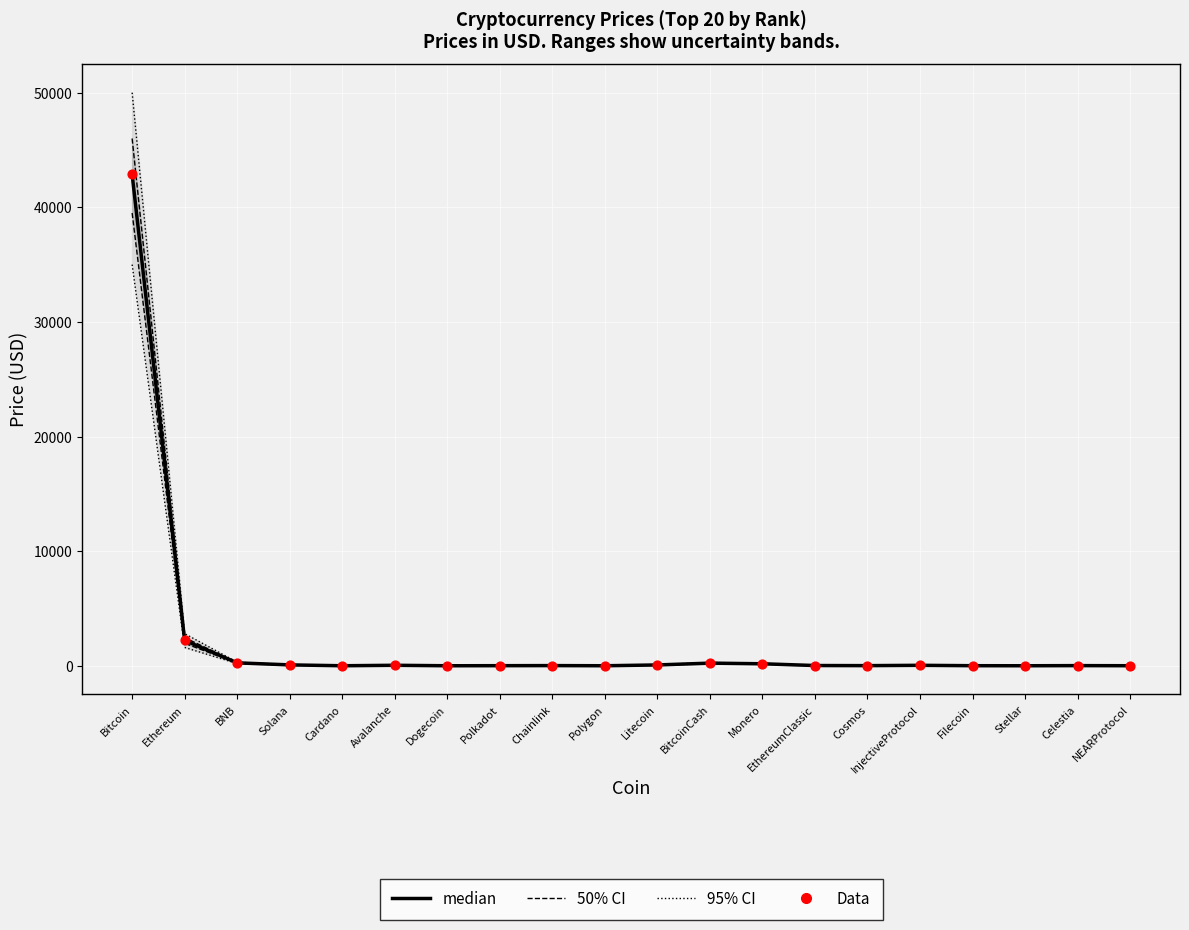

Which series has the largest total across all categories?

median